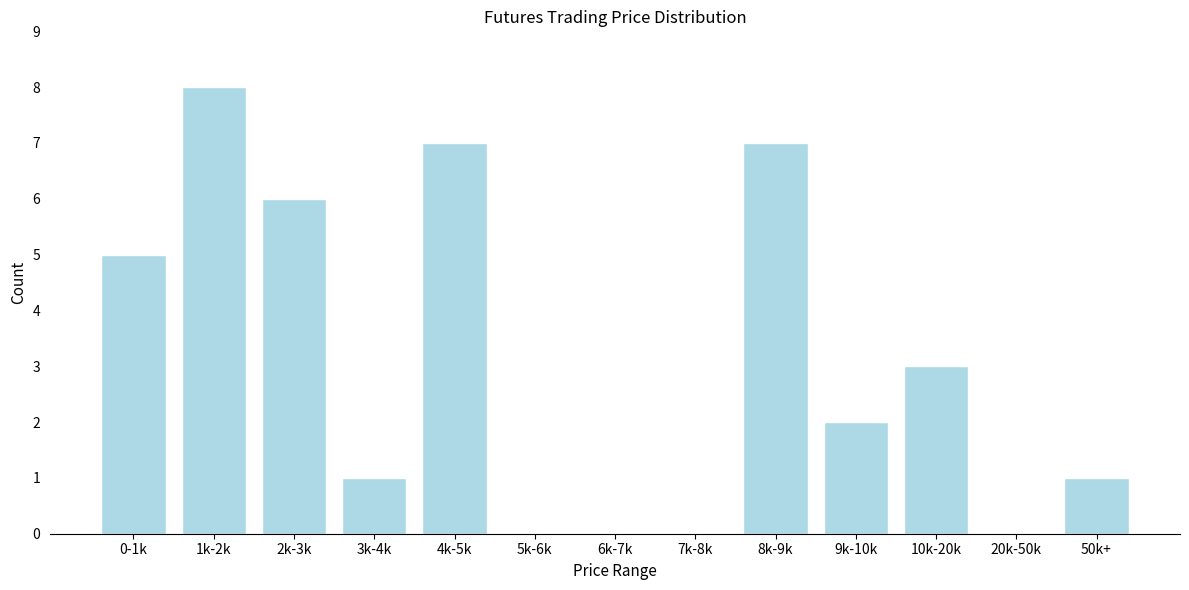

Reading left to right, list all the values displayed in this chart.

0-1k=5	1k-2k=8	2k-3k=6	3k-4k=1	4k-5k=7	5k-6k=0	6k-7k=0	7k-8k=0	8k-9k=7	9k-10k=2	10k-20k=3	20k-50k=0	50k+=1